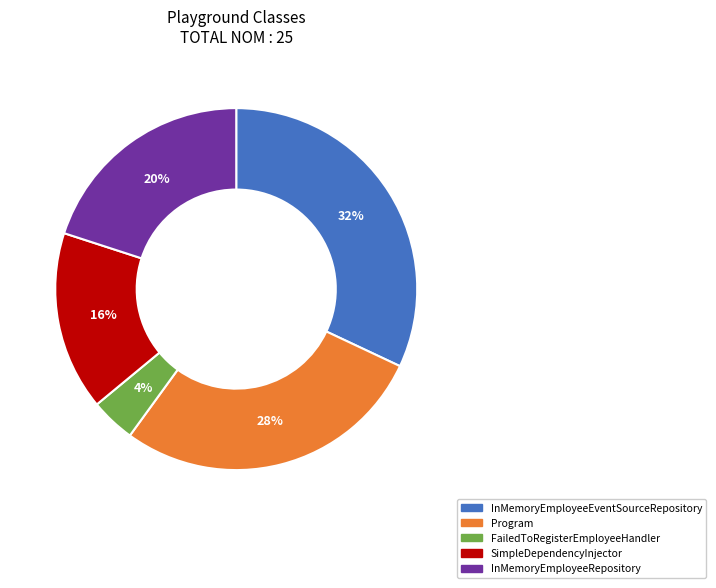

What is the smallest slice in the pie chart?

FailedToRegisterEmployeeHandler